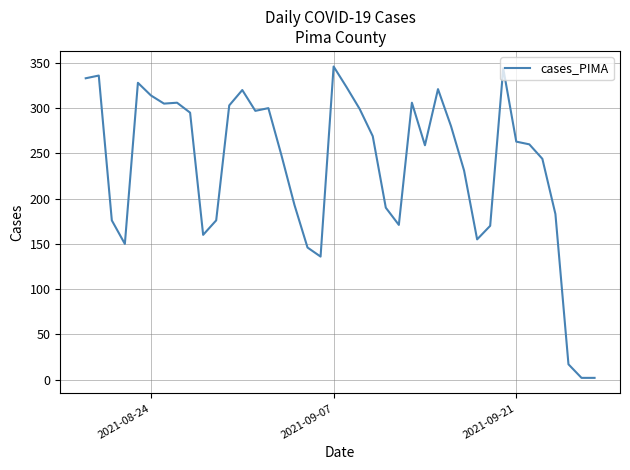

Count the number of categories in the chart.

40